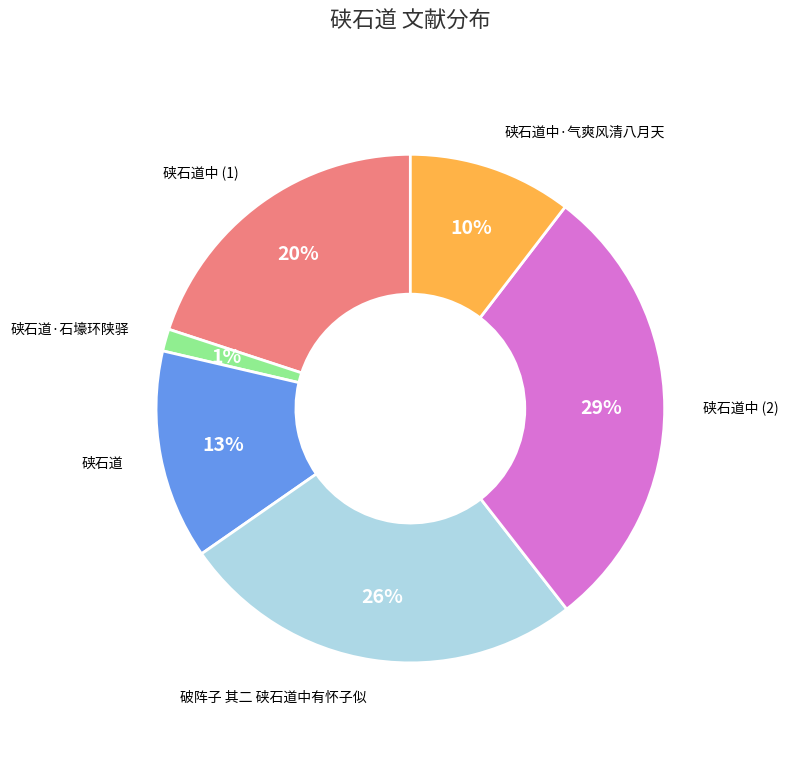

To the nearest percent, what is the difference between the largest and smallest slice percentages?

28%